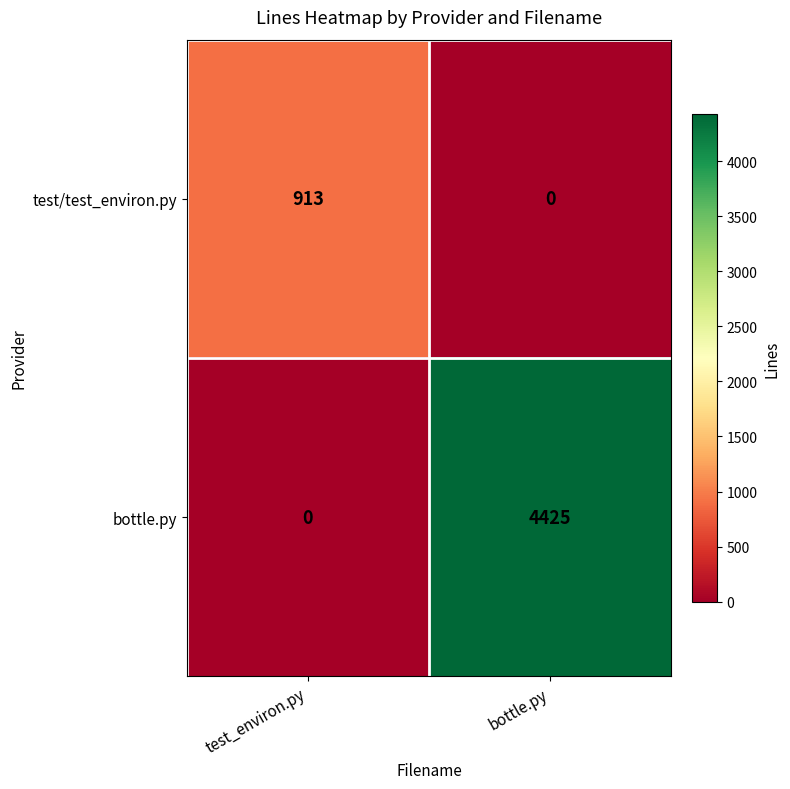

What is the approximate value of test/test_environ.py at test_environ.py?

913